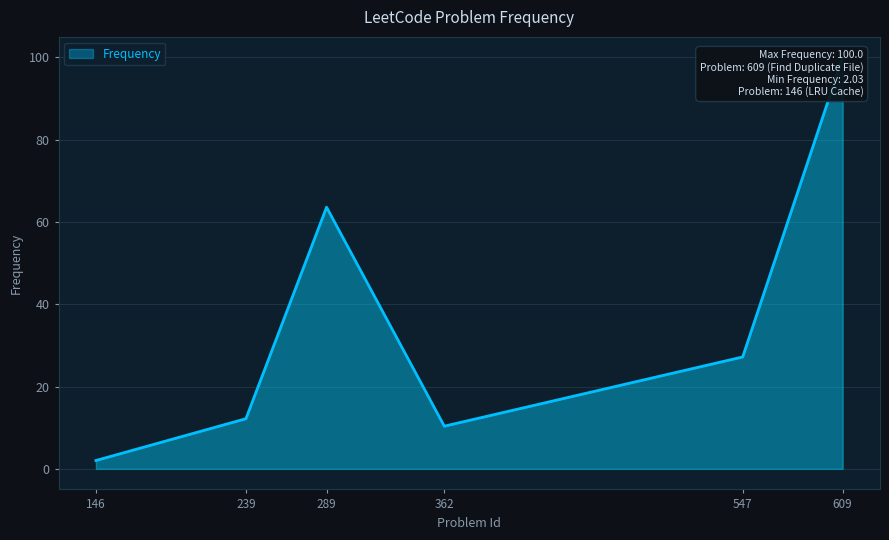

List the labels in order of value, smallest first.

146, 362, 239, 547, 289, 609